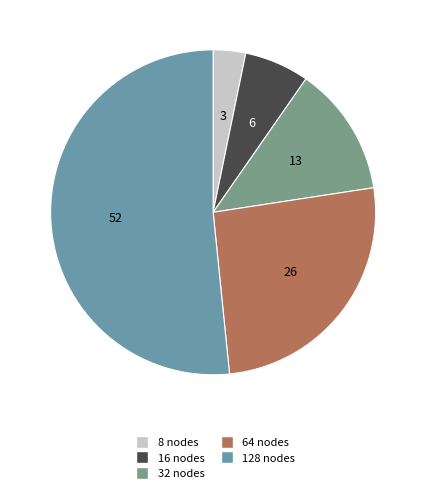

How many slices are in this pie chart?

5